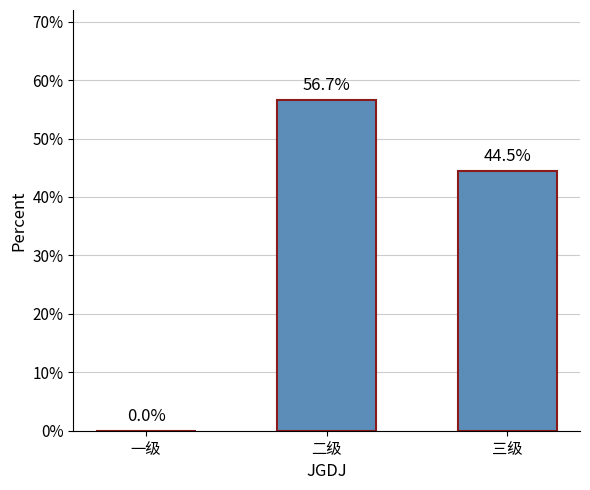

Are the bars horizontal?

No